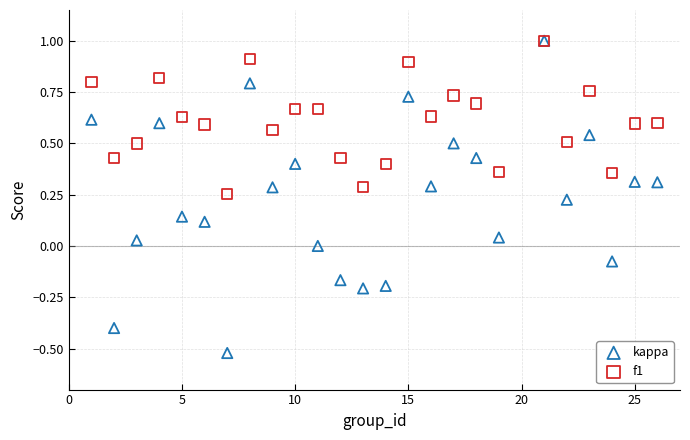

Which series has the largest Y range (max minus min)?

kappa